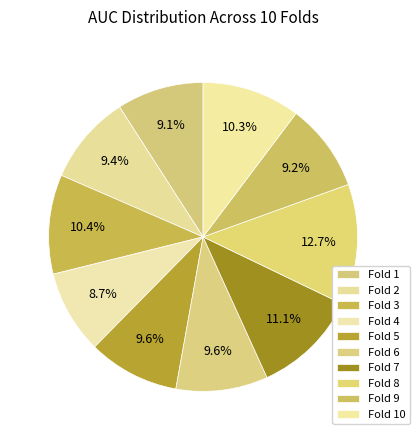

How many slices are in this pie chart?

10